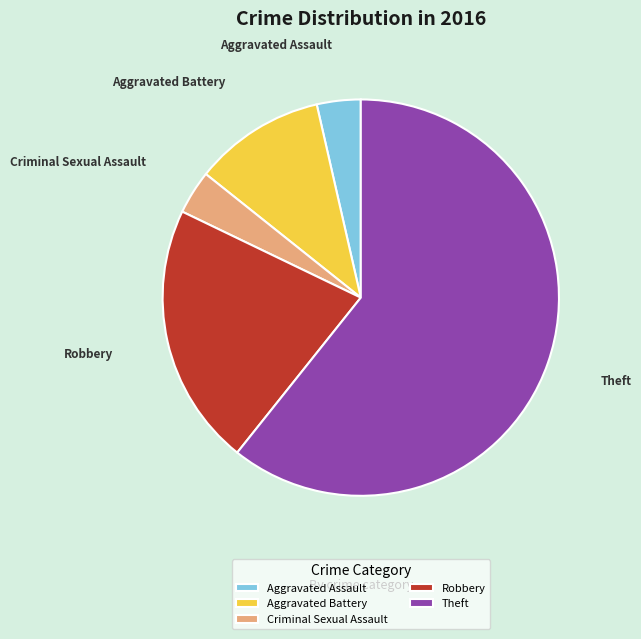

Is it true that Aggravated Assault is 4% of the pie?

True